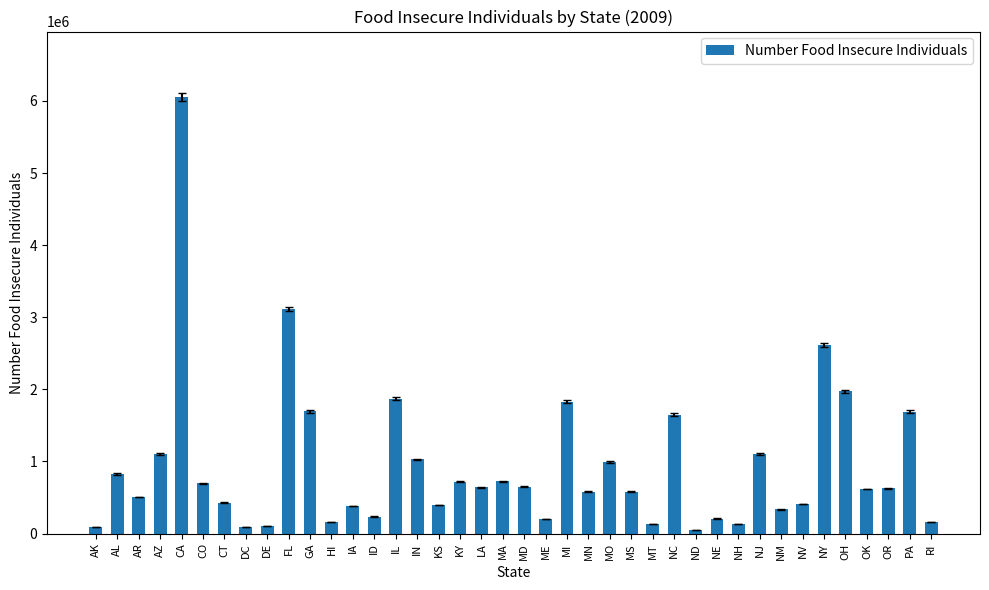

True or false: the data shows 1767914 at IN.

False